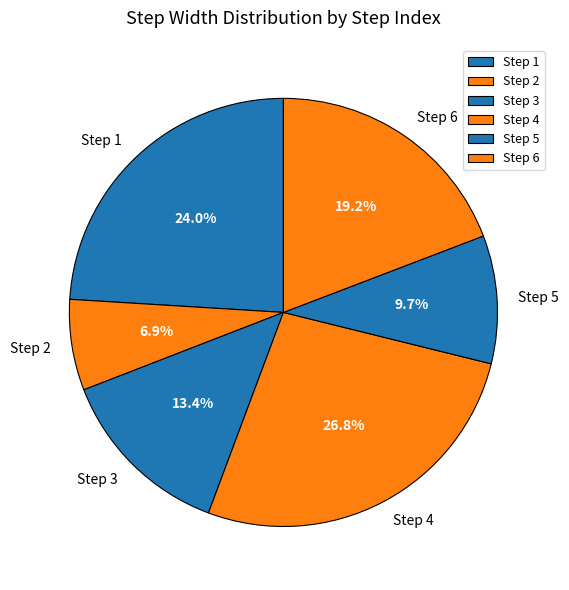

Which has a higher value, Step 2 or Step 5?

Step 5